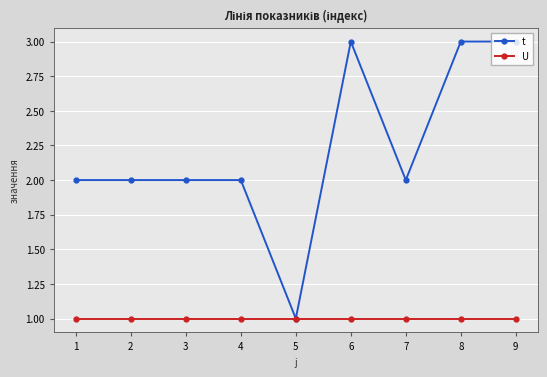

True or false: t has a value of 0 at 5.

False